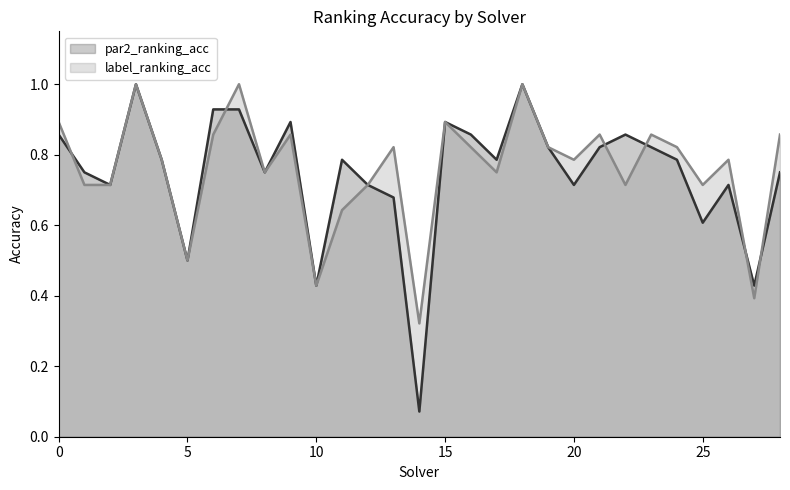

Where is the first local minimum for label_ranking_acc?

5